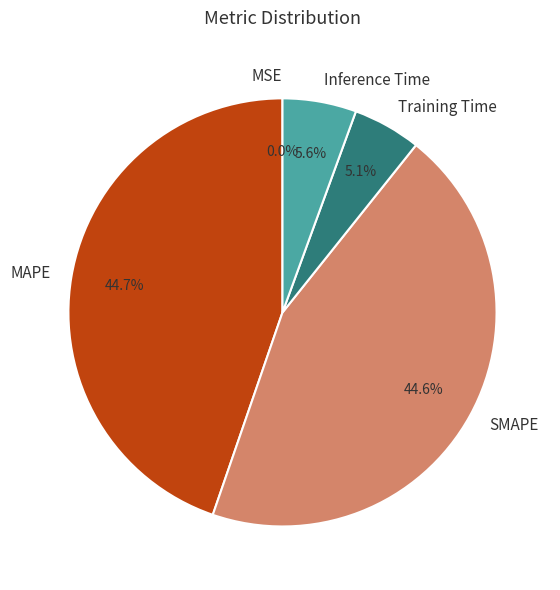

Does Inference Time represent more than half of the total?

No